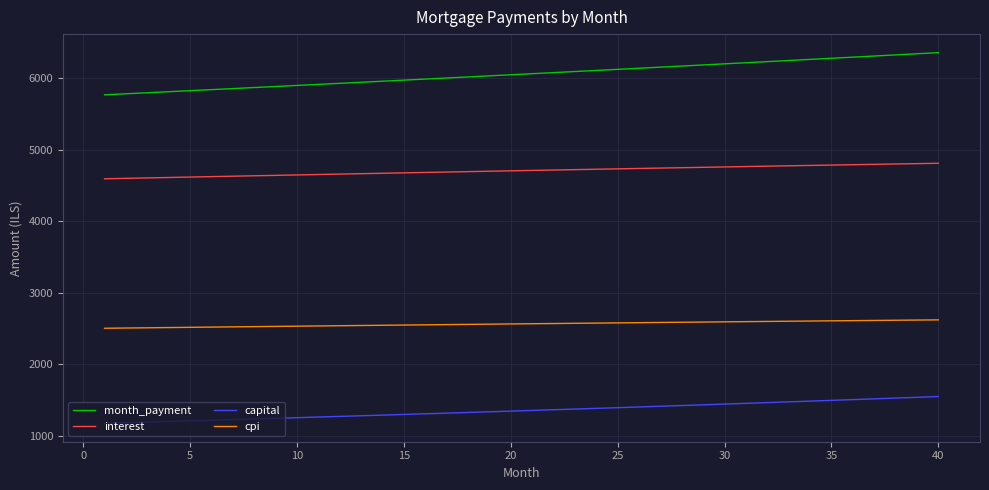

What is the maximum value shown in the chart?

6359.9